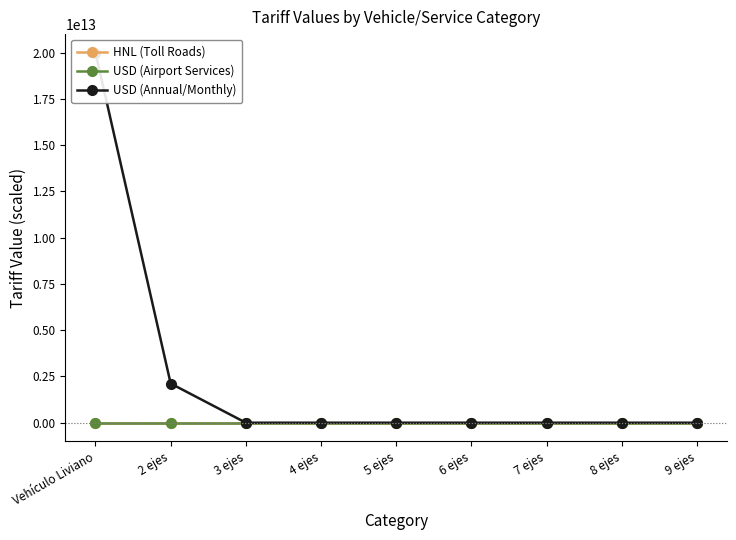

Is the value of USD (Airport Services) at 5 ejes greater than the value of USD (Annual/Monthly) at 2 ejes?

No